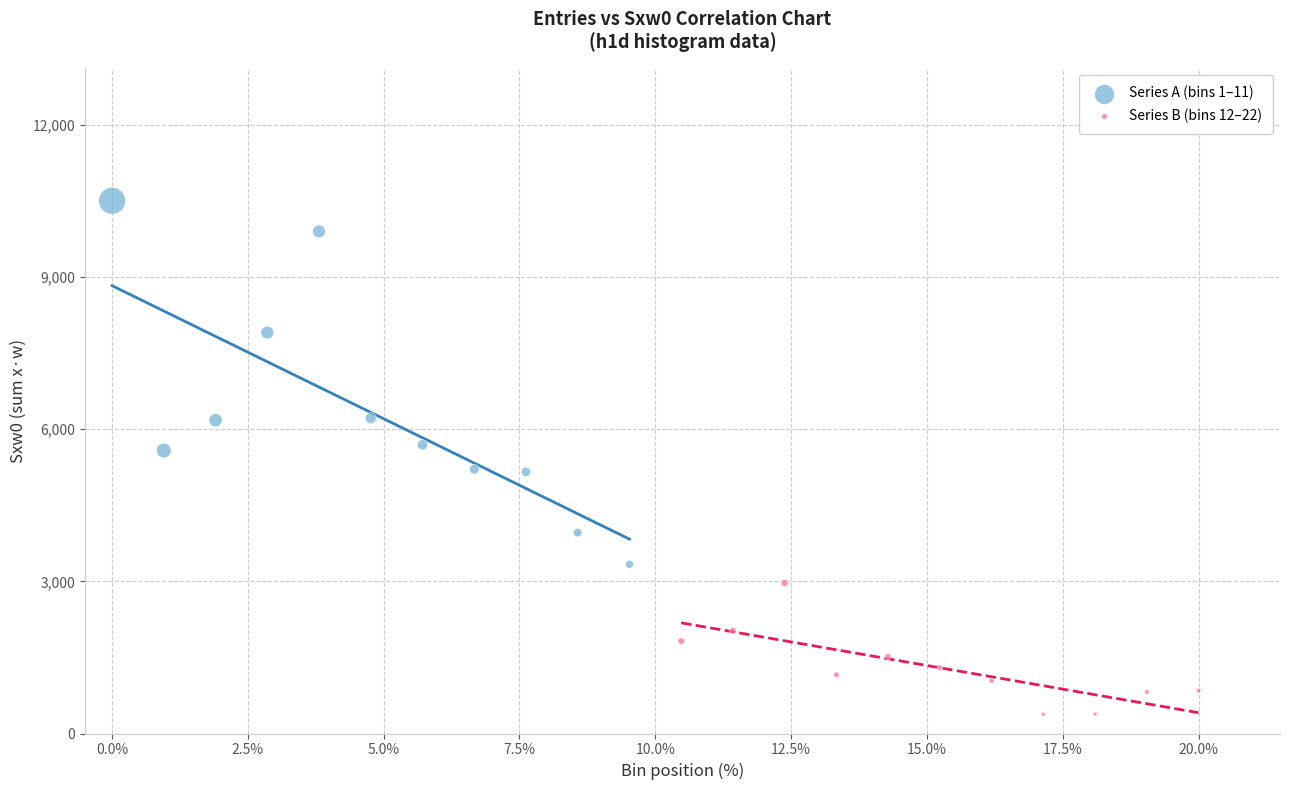

Which series reaches the maximum Y coordinate?

Series A (bins 1–11)